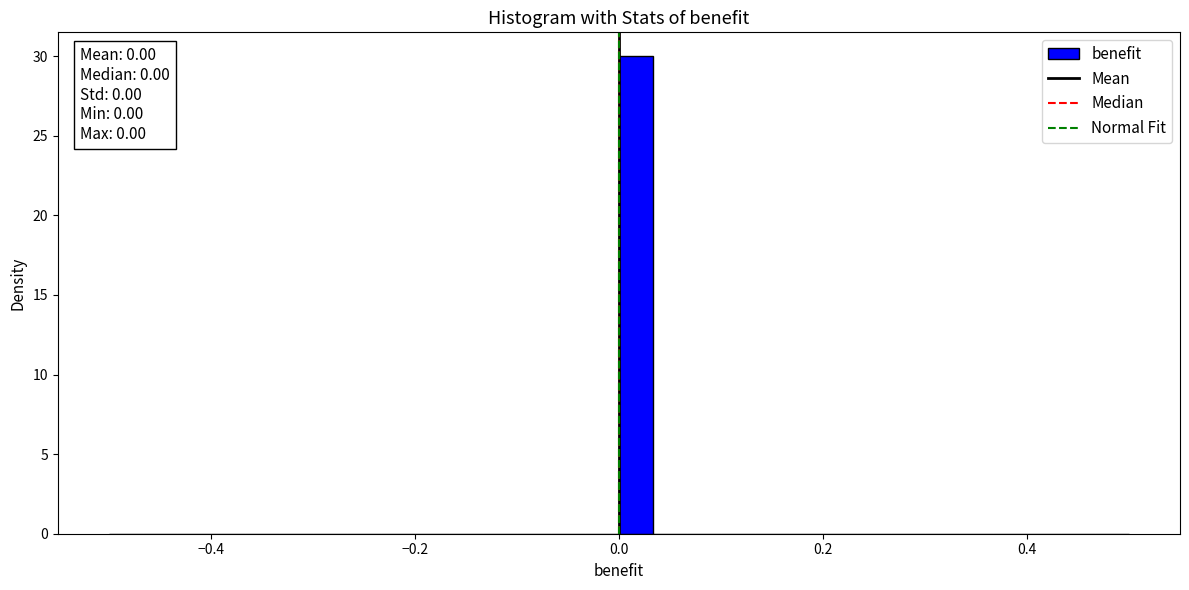

Read against the x-axis, roughly where is the centre of the tallest bar?

0.02